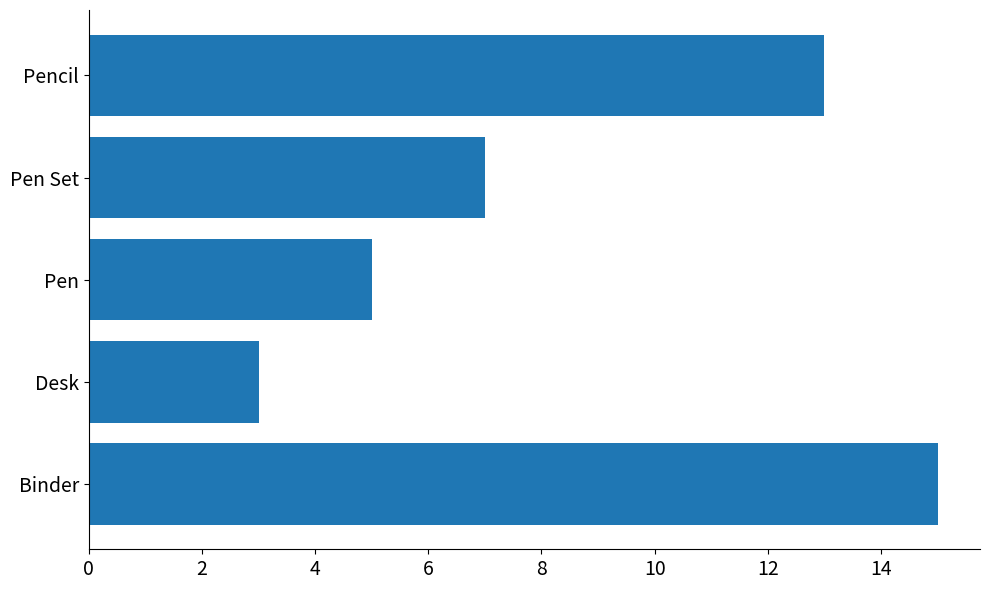

True or false: the data shows 1 at Desk.

False